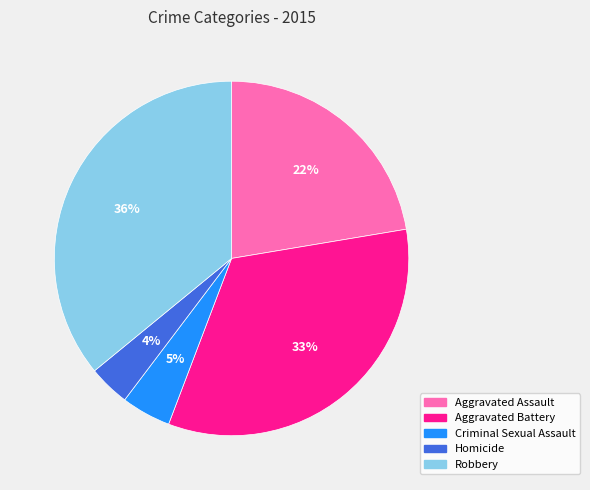

What is the smallest slice in the pie chart?

Homicide